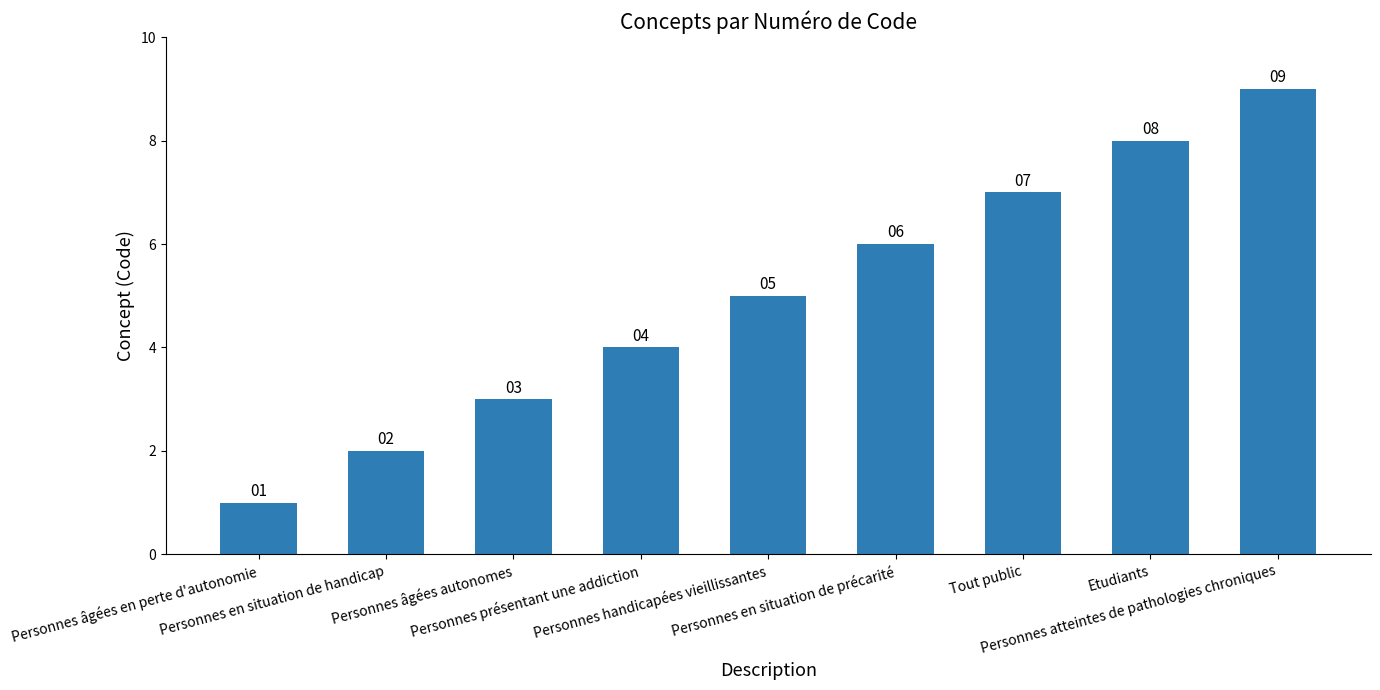

What is the minimum value shown in the chart?

1